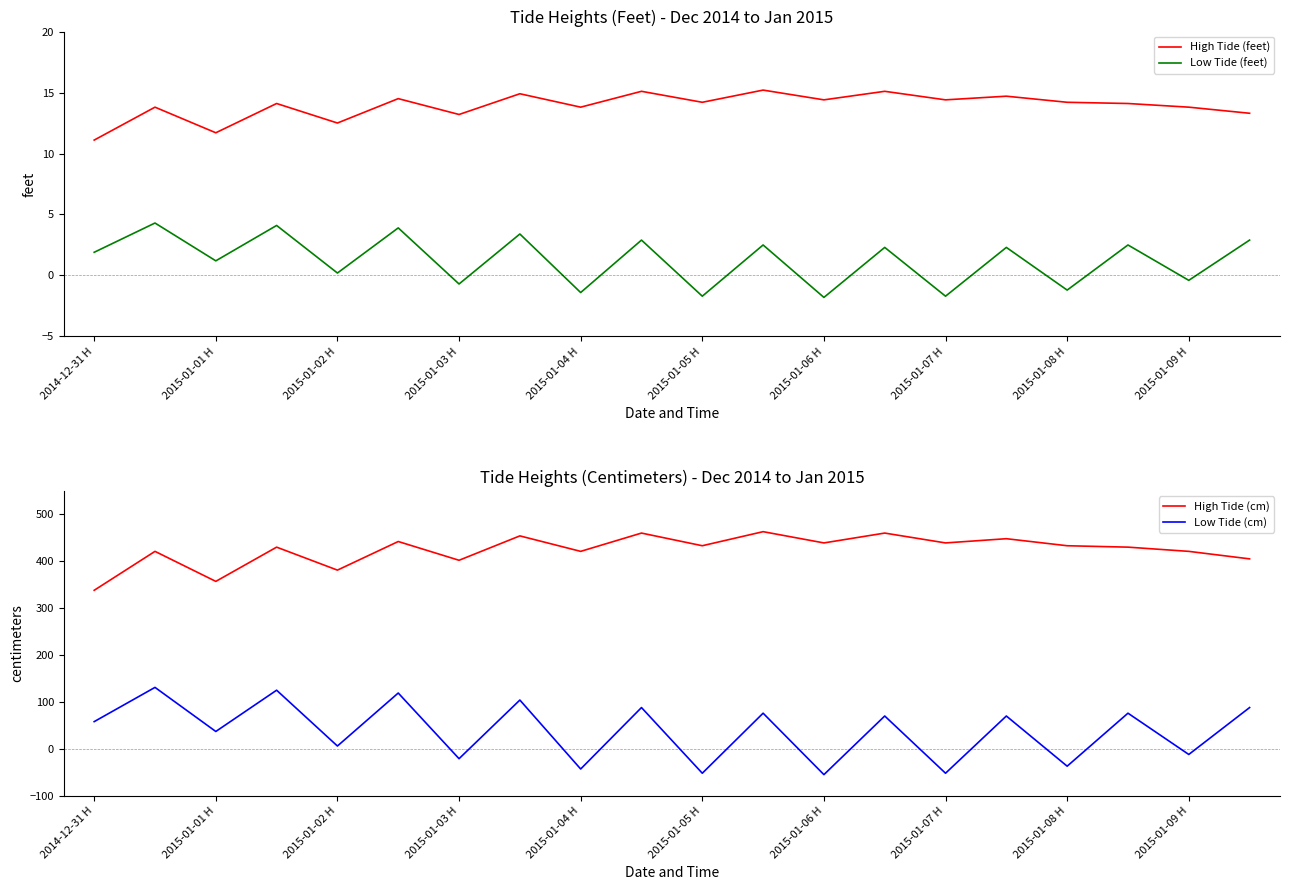

Does the chart display data point markers on the line(s)?

No